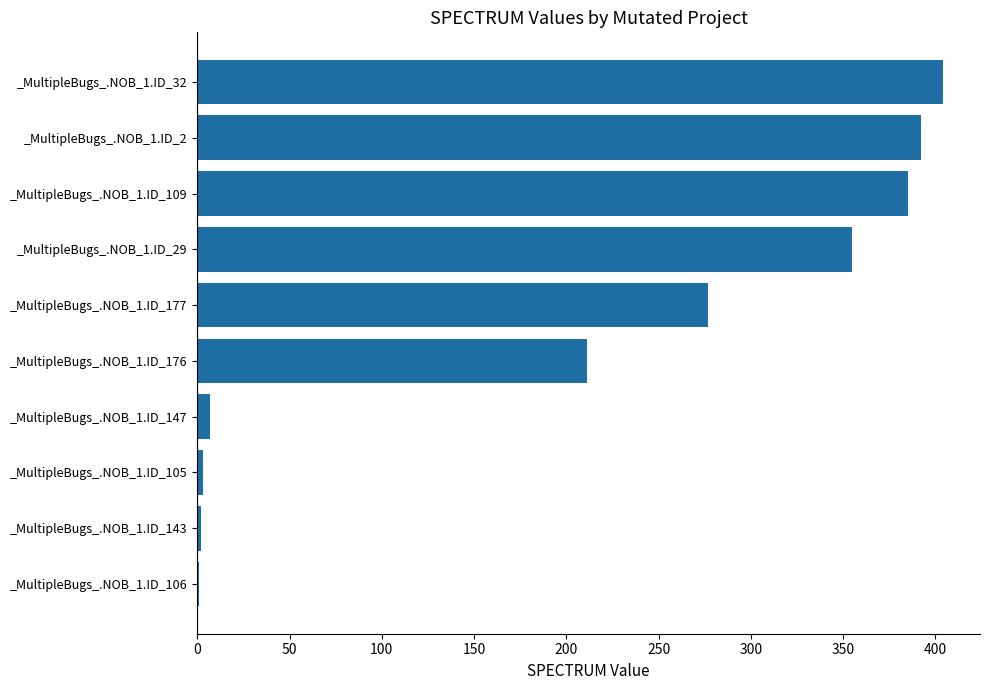

Is it true that the value at _MultipleBugs_.NOB_1.ID_32 is 404?

True